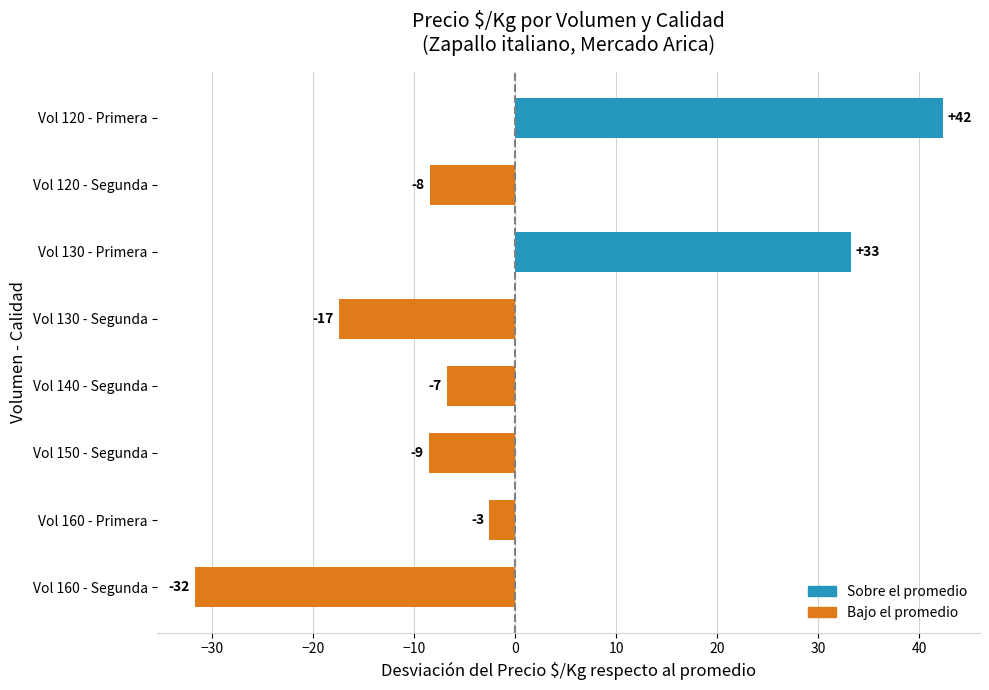

How many bars are there in total?

8